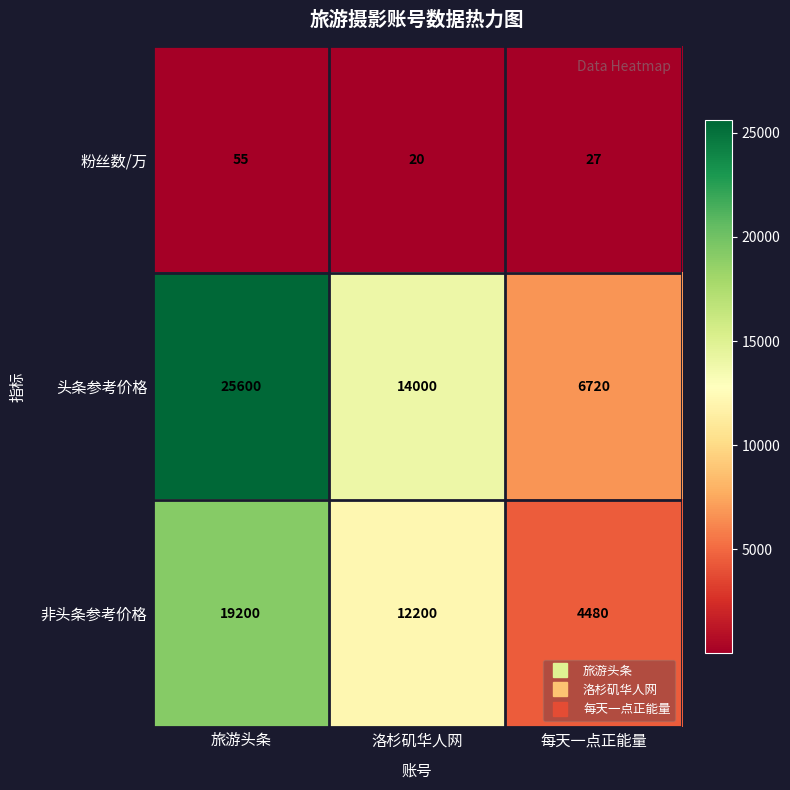

Where is 头条参考价格 nearest to the value 16160?

洛杉矶华人网